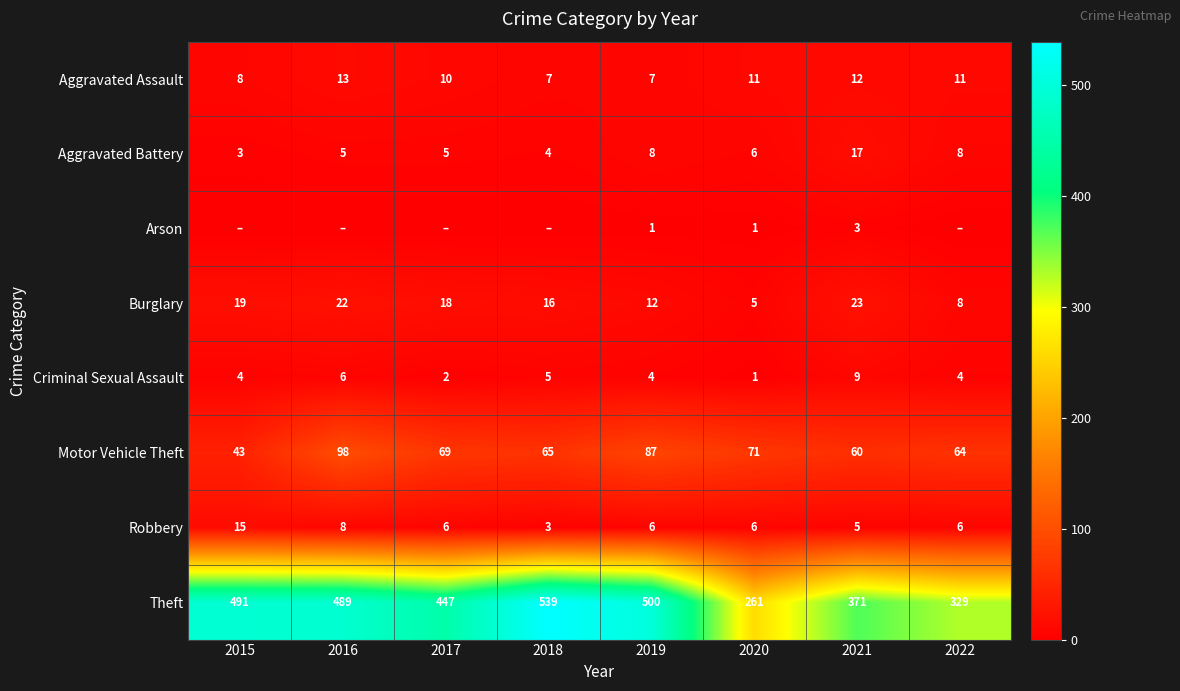

The value of Criminal Sexual Assault at 2022 is 4. True or false?

True